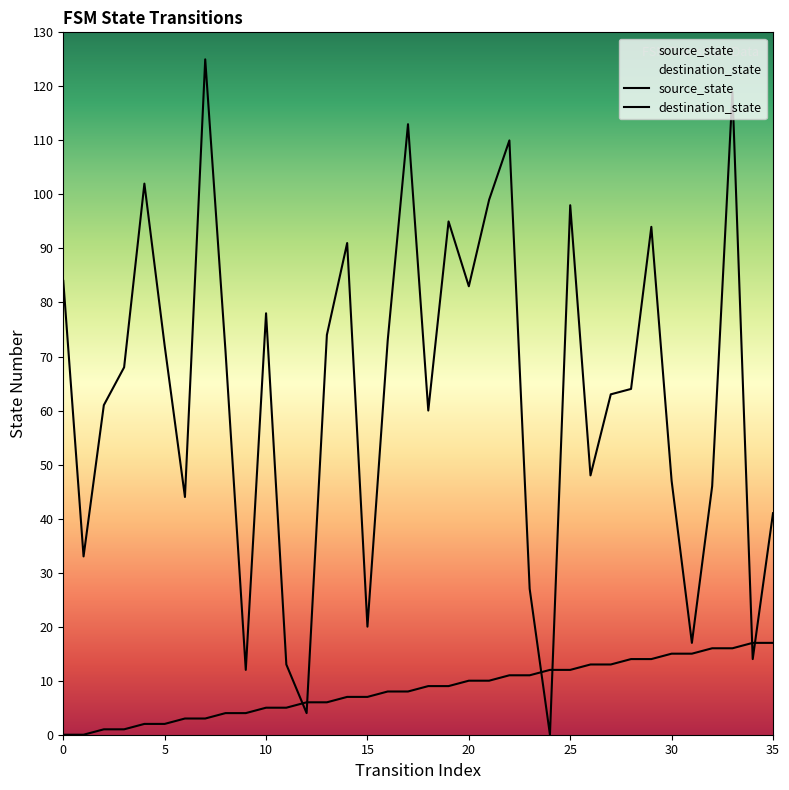

How many data points in source_state are above 9?

16